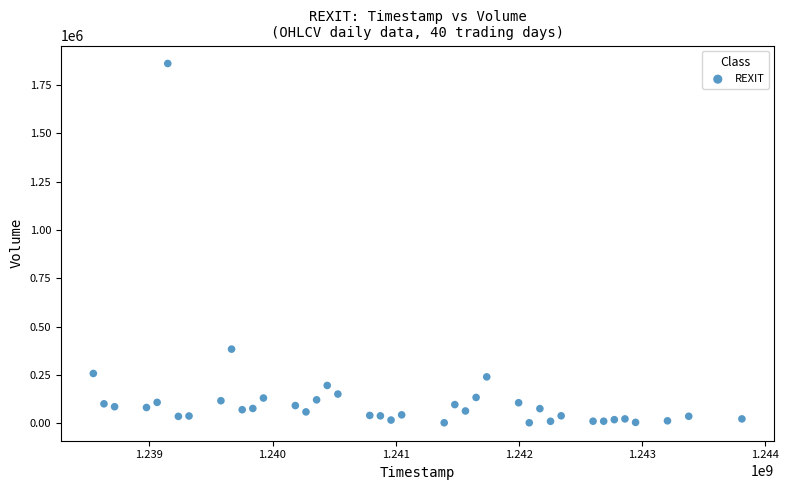

What is the range of Y values (max minus min)?

1859000